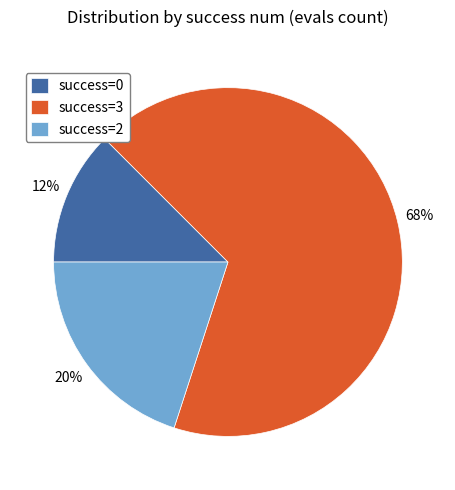

True or false: success=2 accounts for 20% of the total.

True